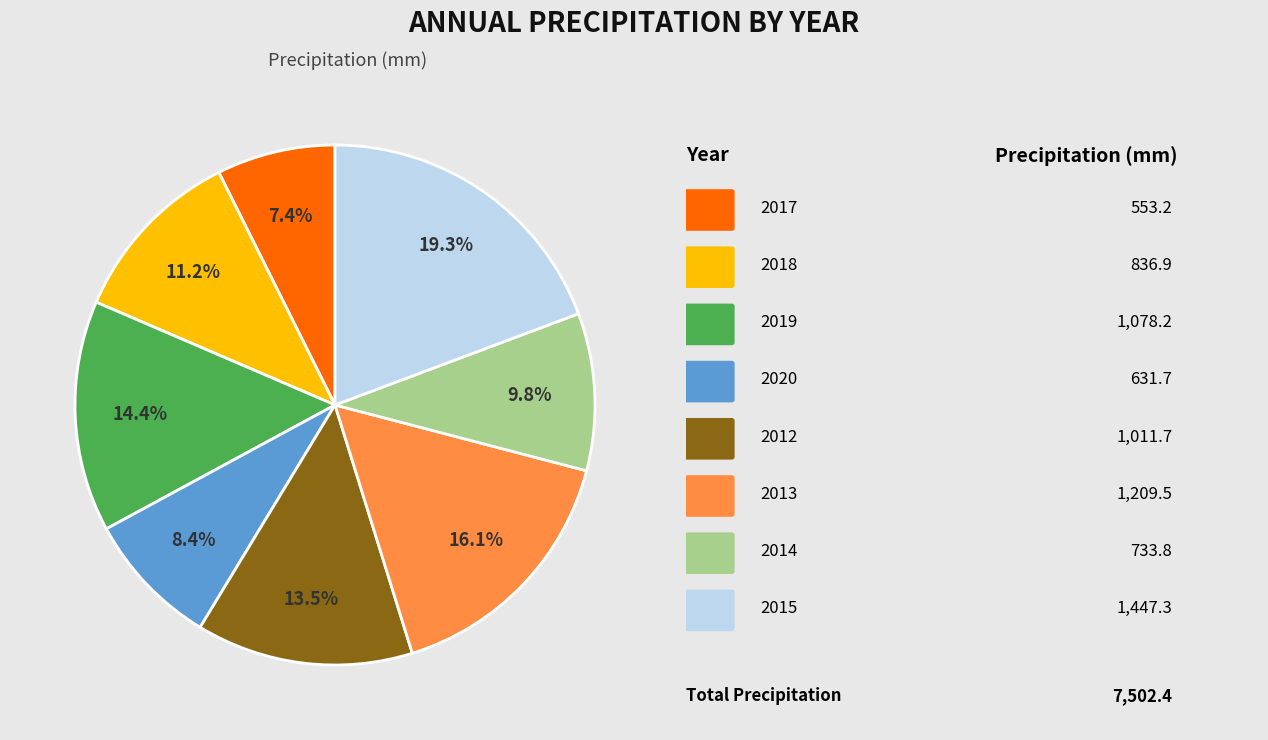

Is there any slice that represents more than half of the pie?

No